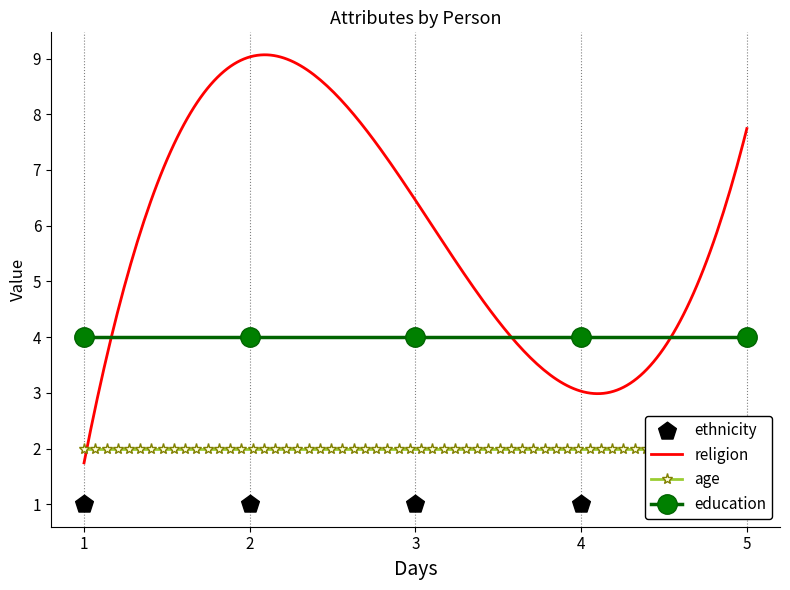

Which series has the largest Y range (max minus min)?

religion